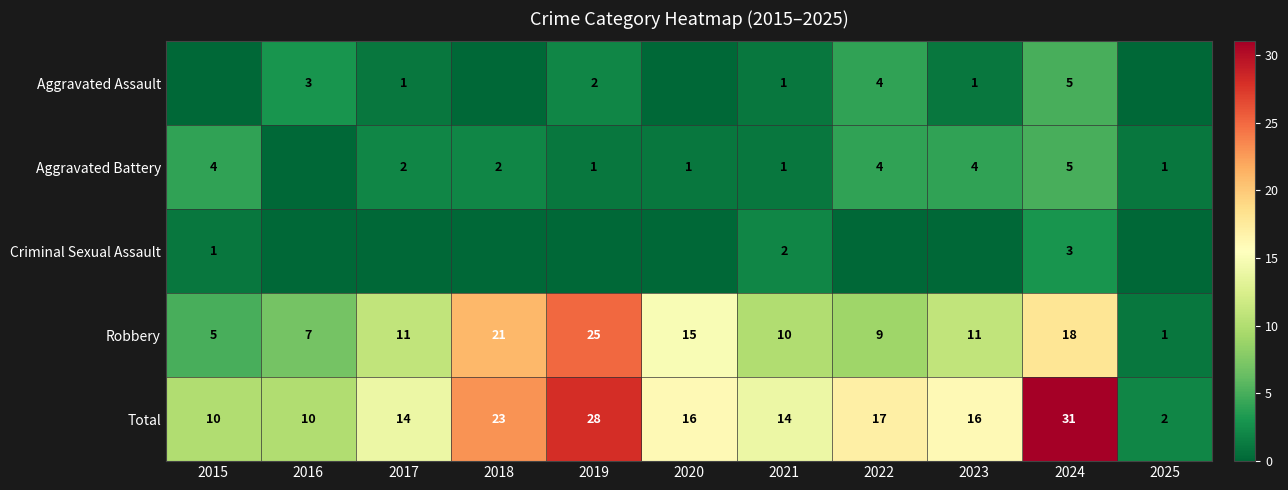

What value does the Total series have at 2018, to the nearest 5?

25